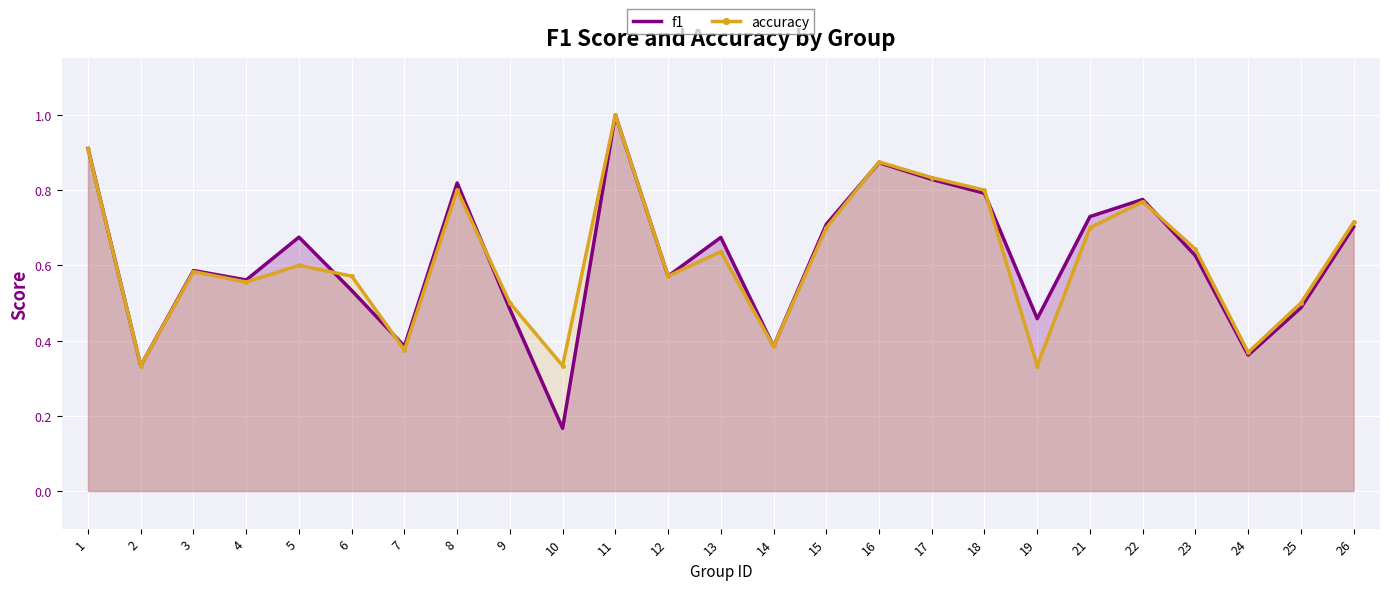

How many times do accuracy and f1 cross each other?

6